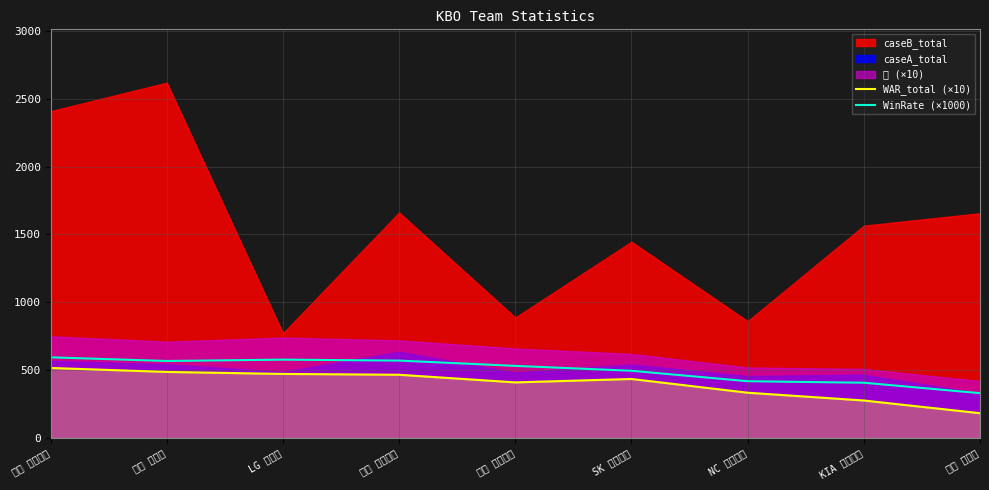

What is the difference between the maximum and minimum values in the WinRate (×1000) series?

264.0